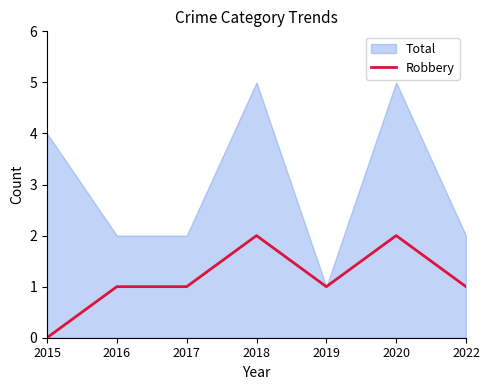

What is the difference between the highest and lowest values at 2018?

3